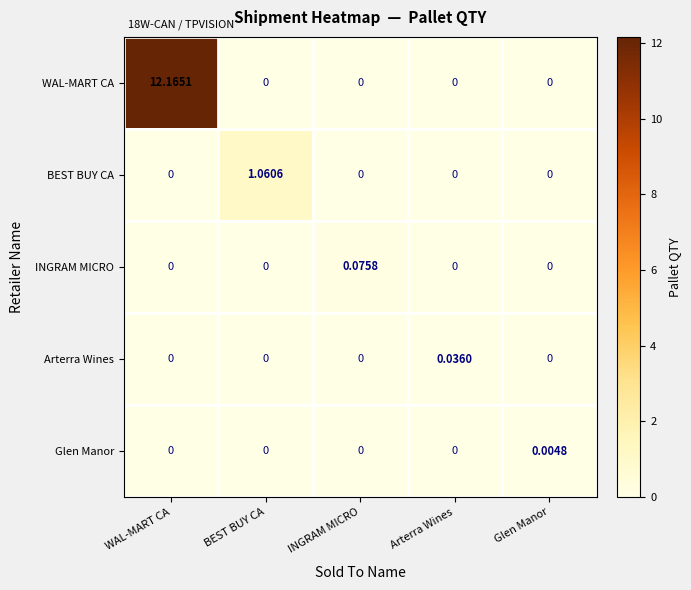

Count the number of categories in the chart.

5